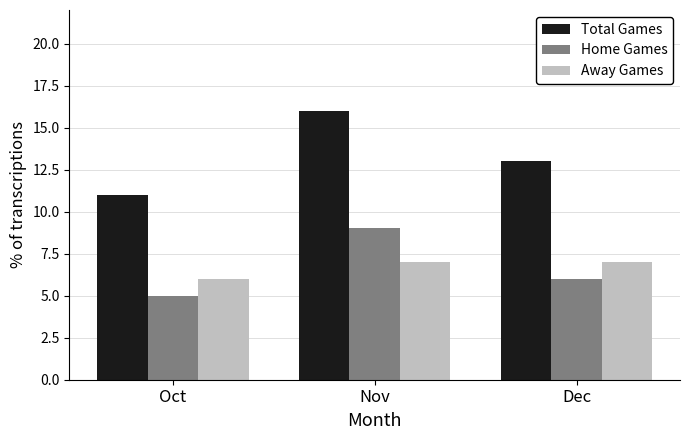

What is the value of the Away Games bar at the 2nd from the left?

7